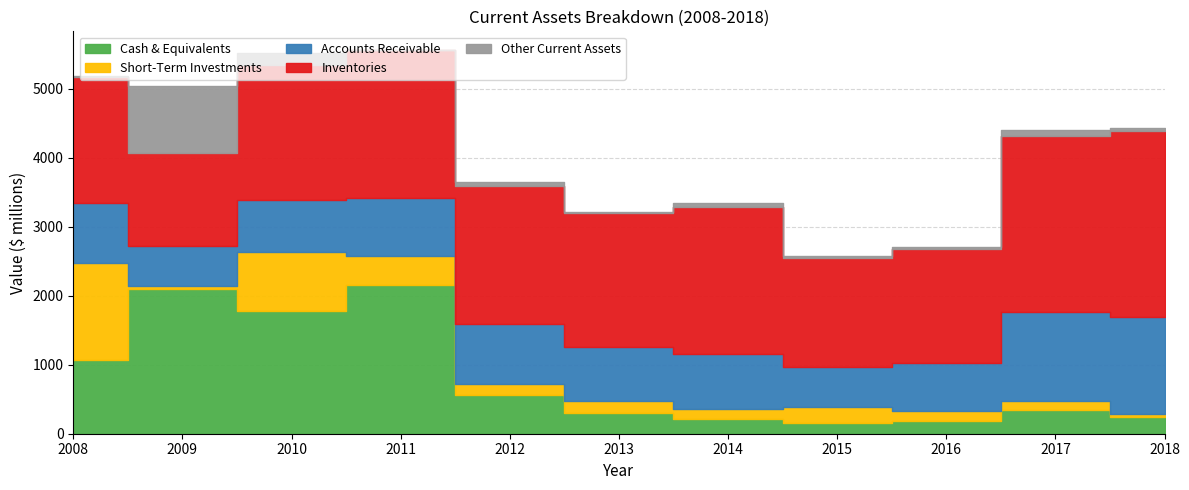

Reading left to right, what are all the values shown in this chart?

Cash & Equivalents: 2008=1066	2009=2096	2010=1779	2011=2159	2012=559	2013=307	2014=213	2015=151	2016=183	2017=338	2018=248
Short-Term Investments: 2008=1409	2009=47	2010=848	2011=418	2012=161	2013=170	2014=150	2015=237	2016=145	2017=133	2018=45
Accounts Receivable: 2008=872	2009=574	2010=758	2011=841	2012=875	2013=784	2014=793	2015=578	2016=695	2017=1295	2018=1399
Inventories: 2008=1827	2009=1351	2010=1953	2011=2137	2012=2000	2013=1941	2014=2134	2015=1579	2016=1648	2017=2551	2018=2690
Other Current Assets: 2008=7	2009=966	2010=184	2011=0	2012=48	2013=18	2014=59	2015=24	2016=30	2017=79	2018=44